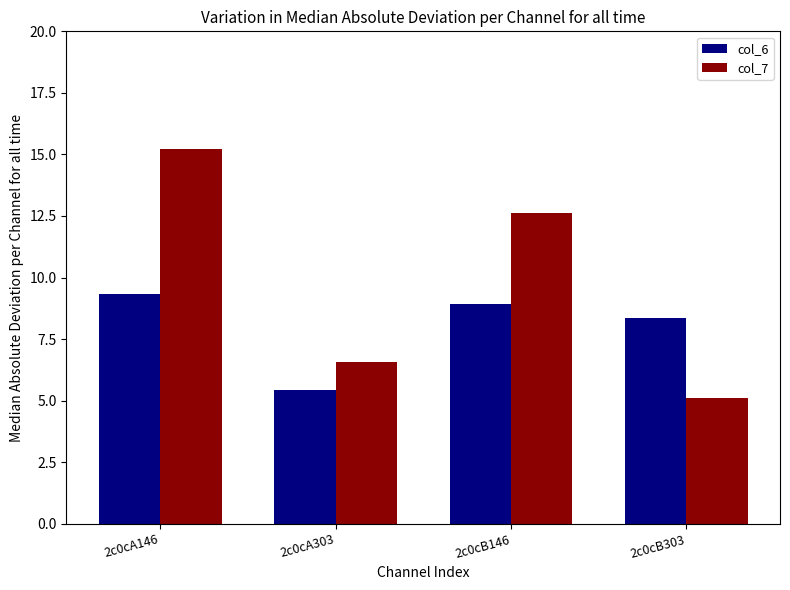

Rank the series by their average value, from lowest to highest.

col_6, col_7